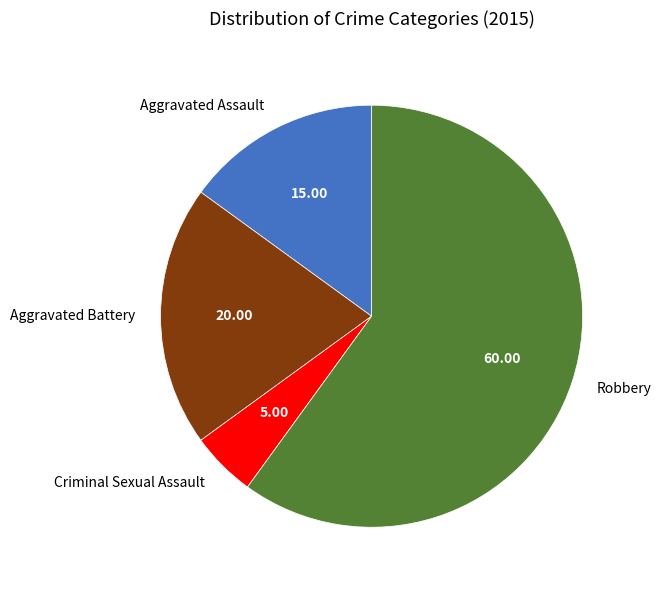

Is the sum of Criminal Sexual Assault and Robbery greater than half?

Yes